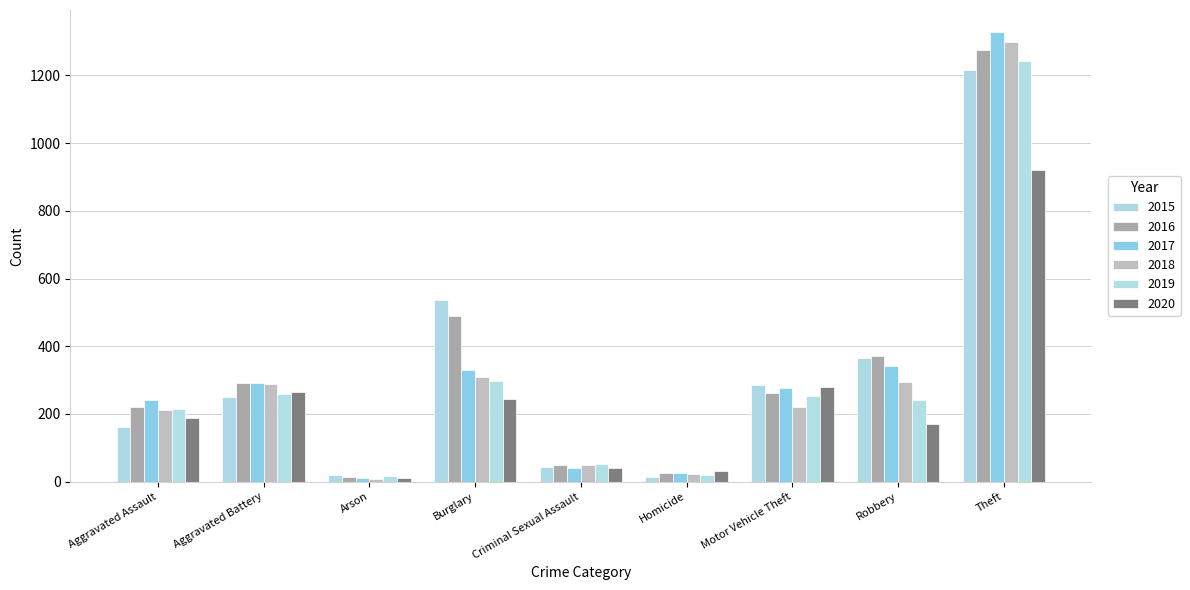

Count the number of categories in the chart.

9